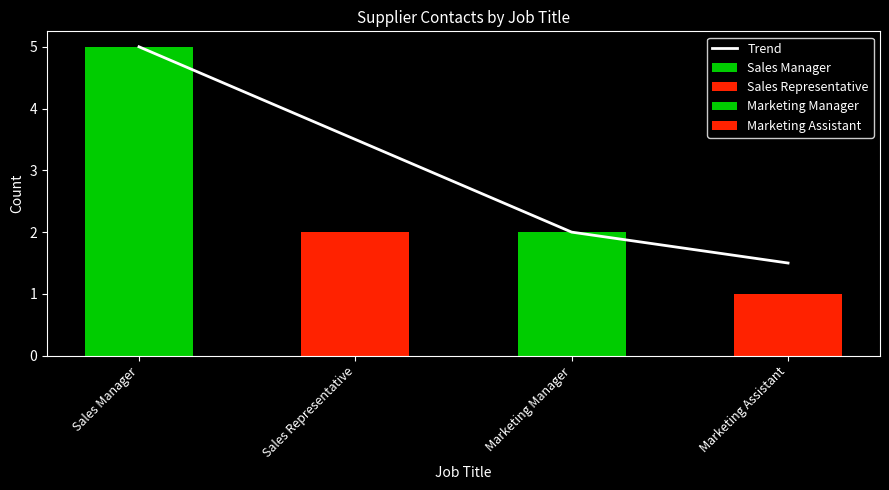

Where does the data first go above 3?

Sales Manager